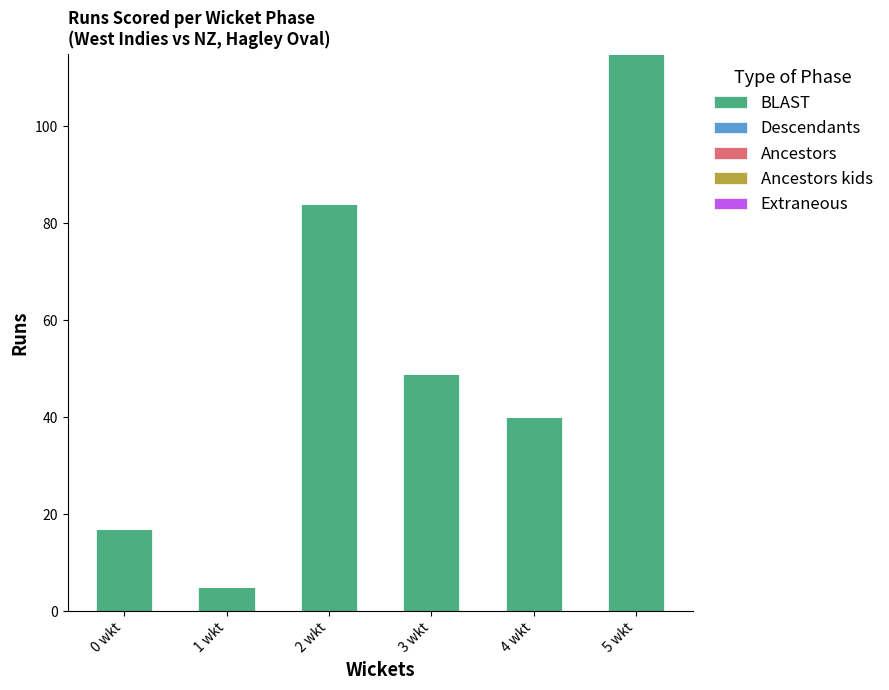

What is the label of the 3rd bar from the right?

3 wkt